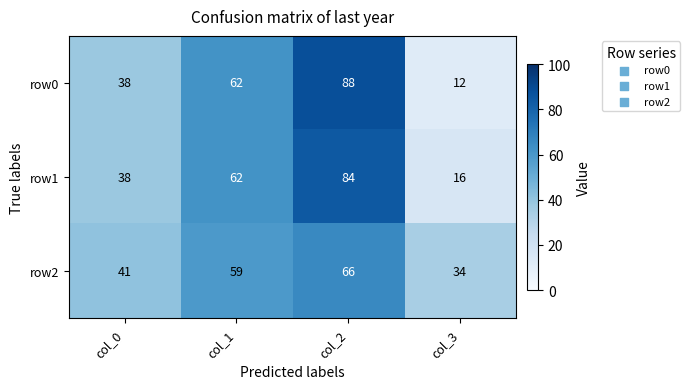

How many categories are shown in the chart?

4